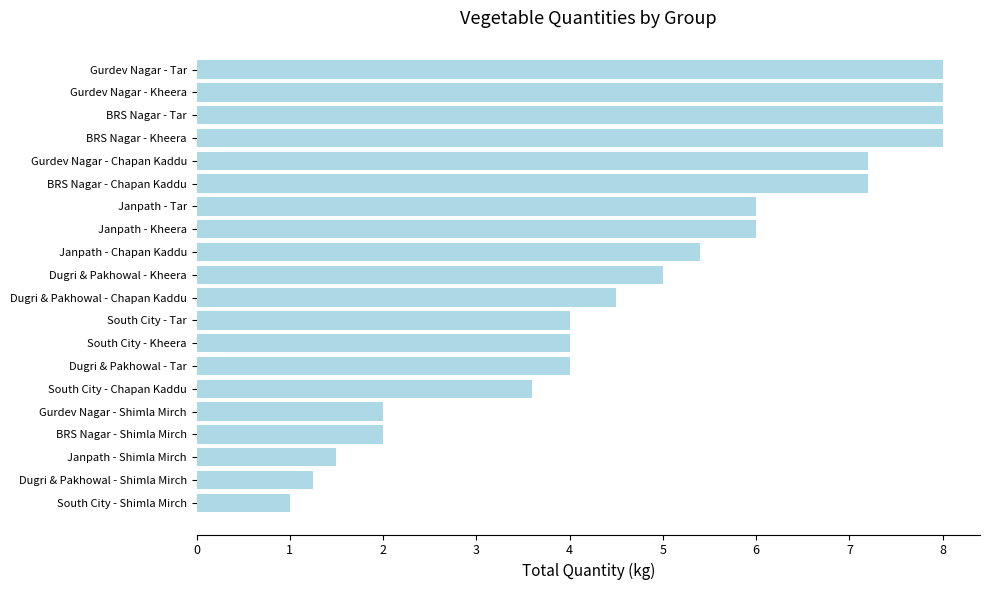

What is the smallest value displayed?

1.0